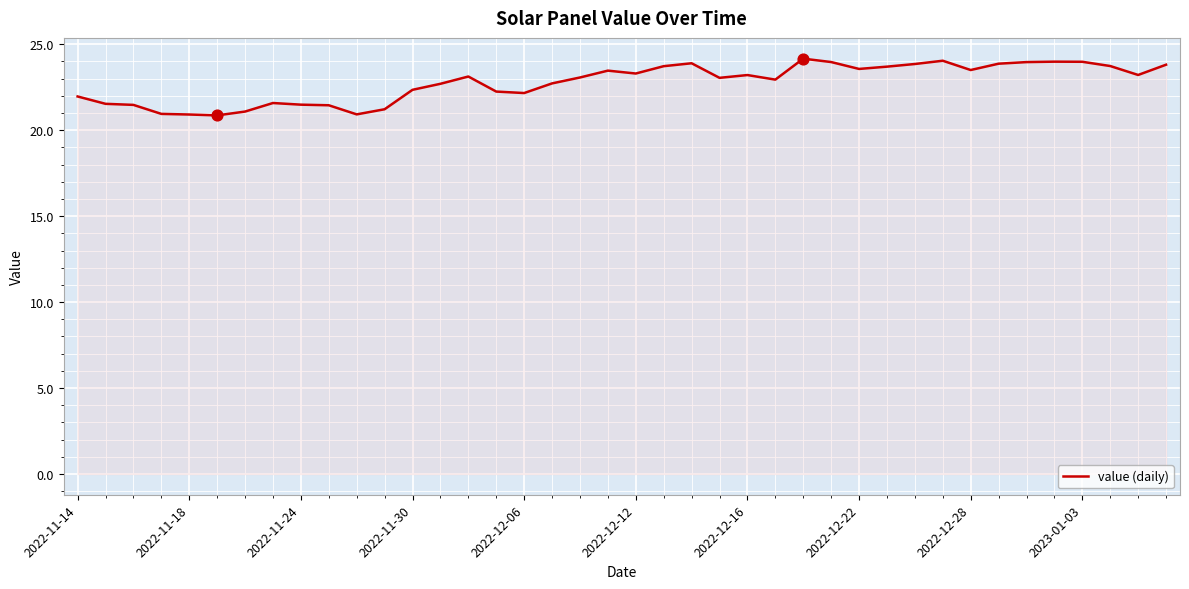

What is the difference between the maximum and minimum values?

3.3